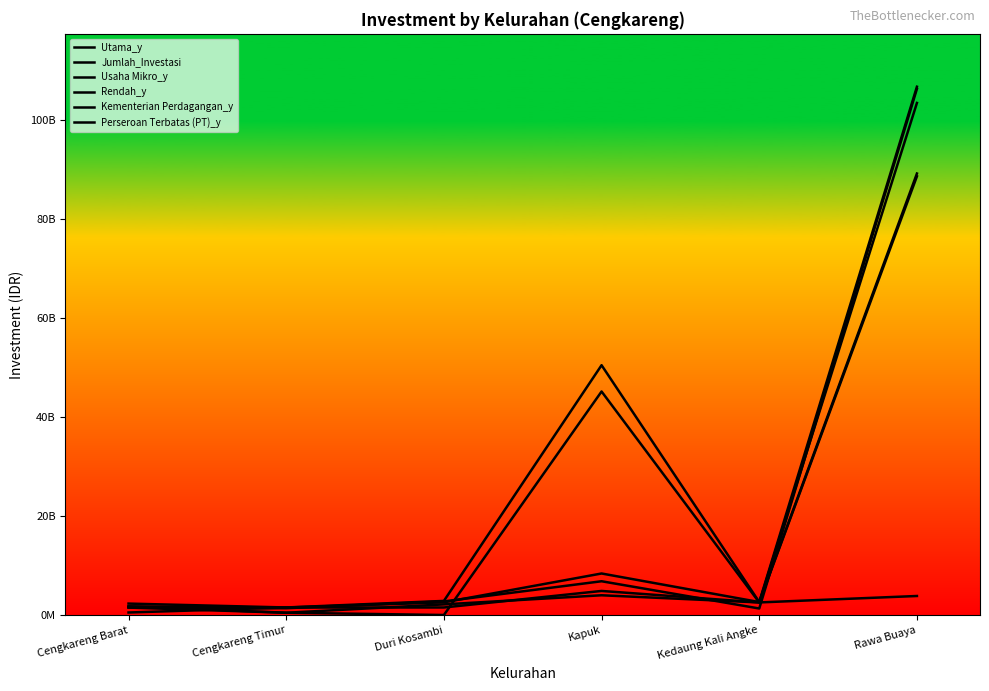

What is the label of the 2nd point from the right?

Kedaung Kali Angke